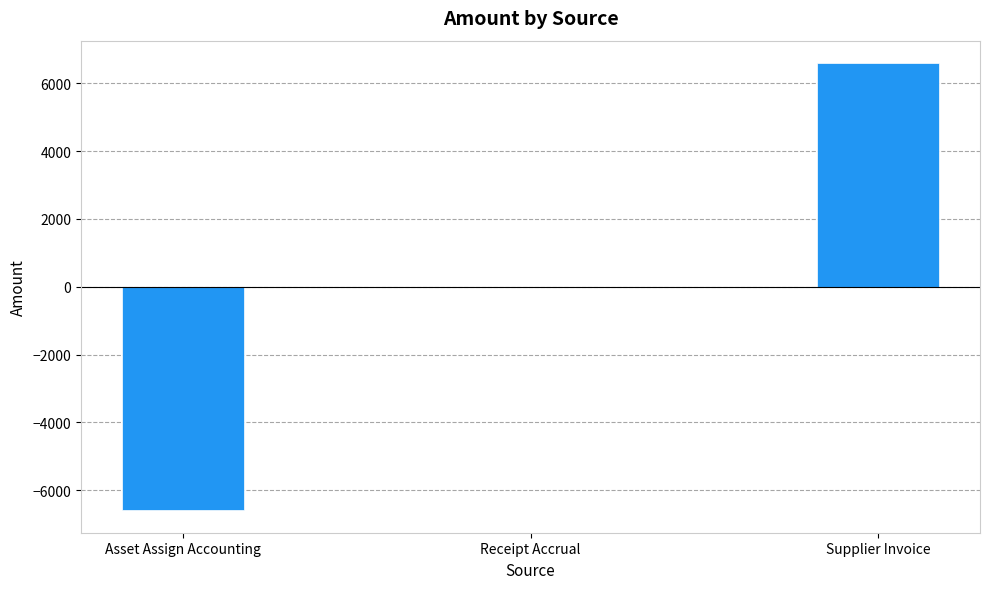

Count the number of data series in this chart.

1